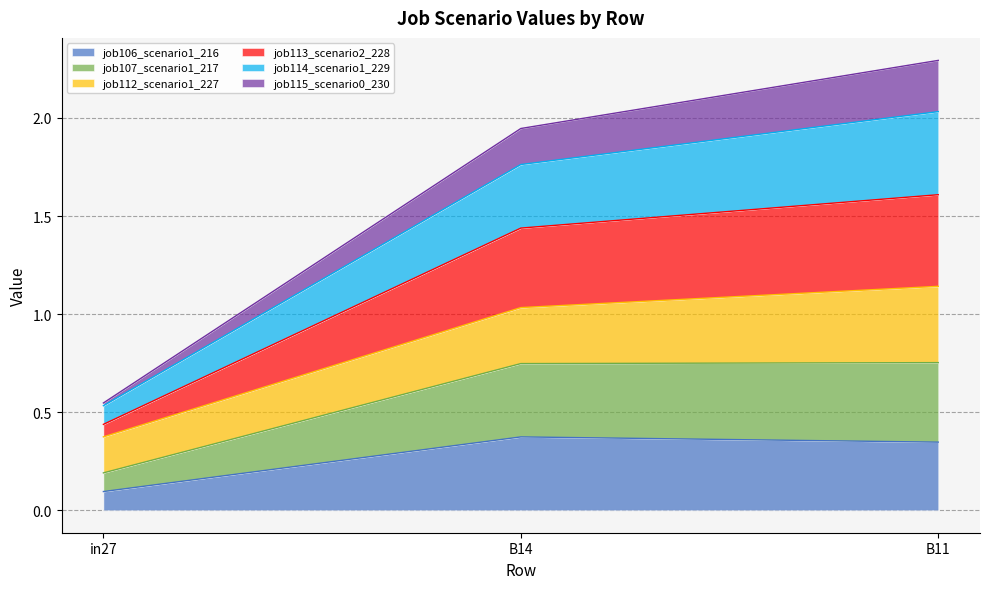

What is the total value across all series at B11?

2.3